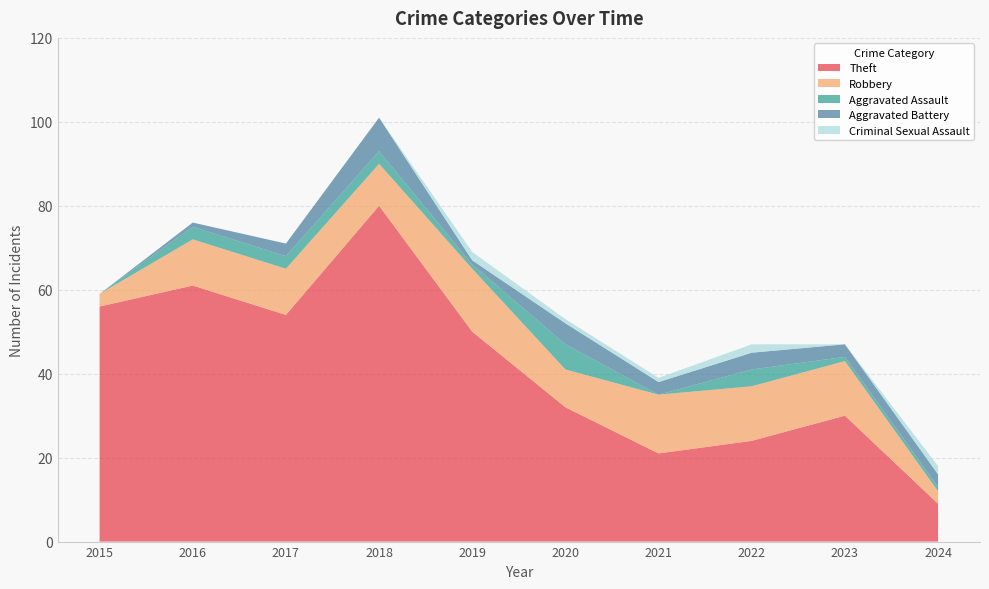

Reading left to right, list all the values displayed in this chart.

Theft: 56	61	54	80	50	32	21	24	30	9
Robbery: 3	11	11	10	15	9	14	13	13	3
Aggravated Assault: 0	3	3	3	1	6	0	4	1	1
Aggravated Battery: 0	1	3	8	1	5	3	4	3	3
Criminal Sexual Assault: 0	0	0	0	2	1	1	2	0	2